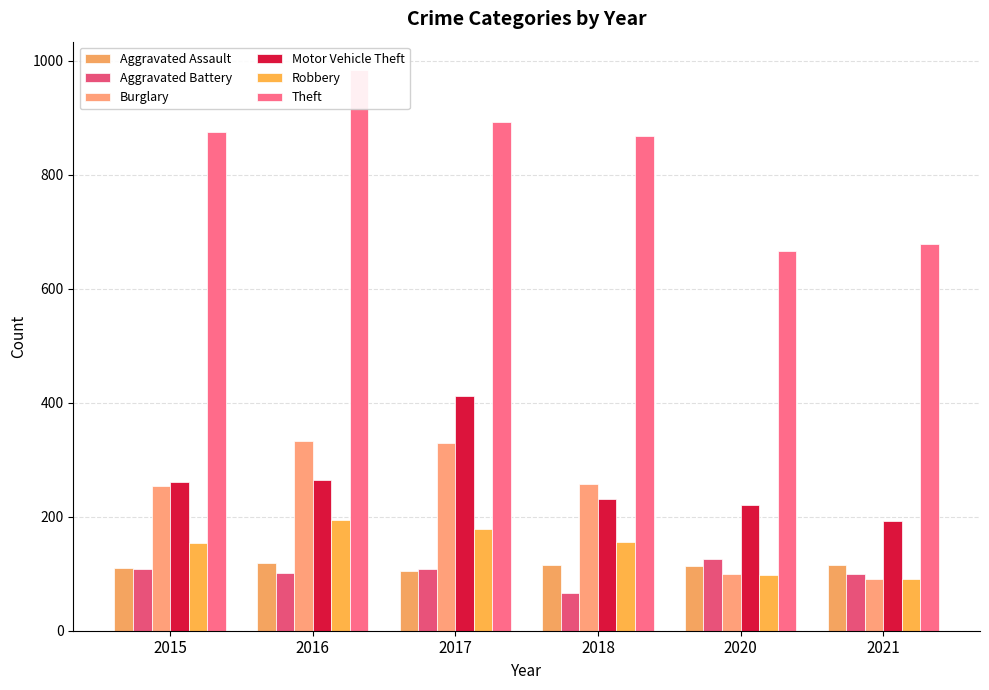

Count the number of data series in this chart.

6